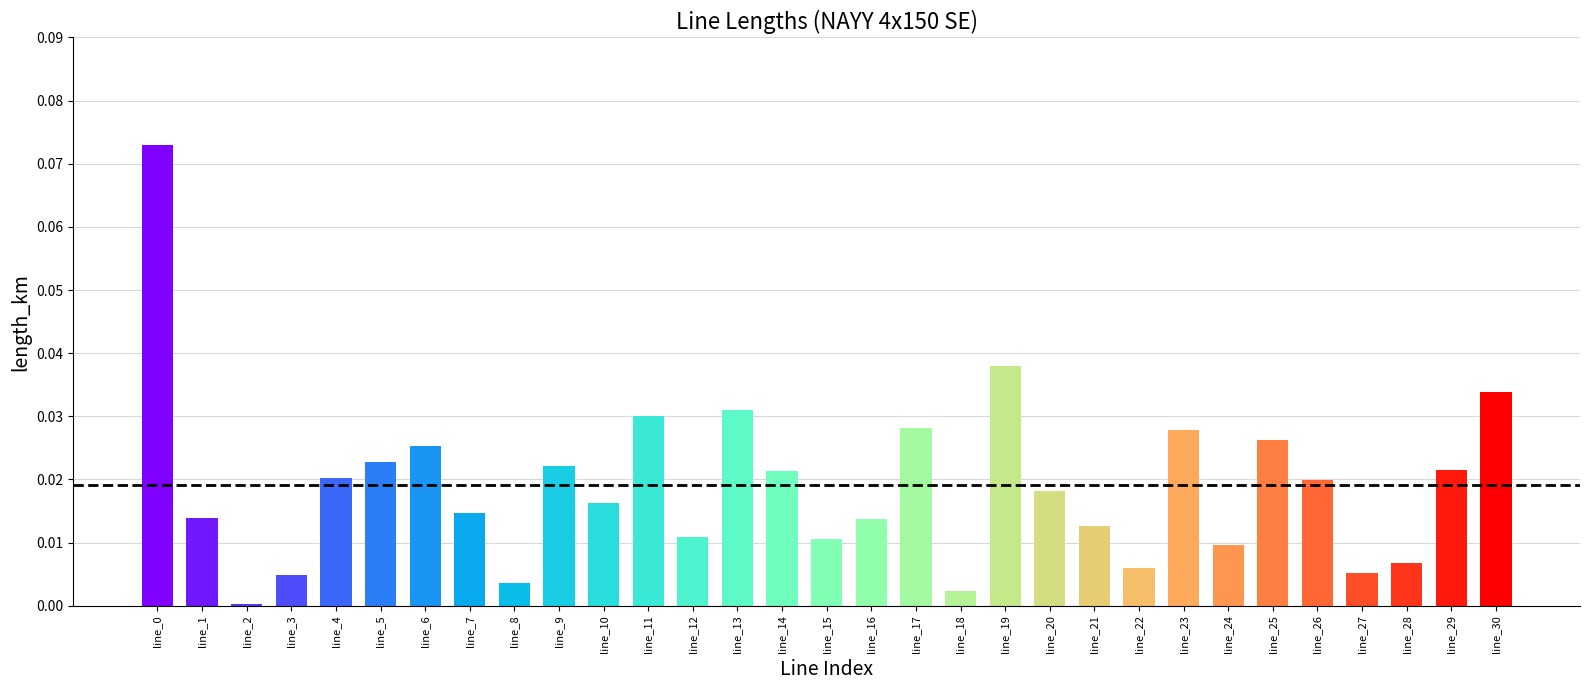

Which has a higher value, line_1 or line_11?

line_11